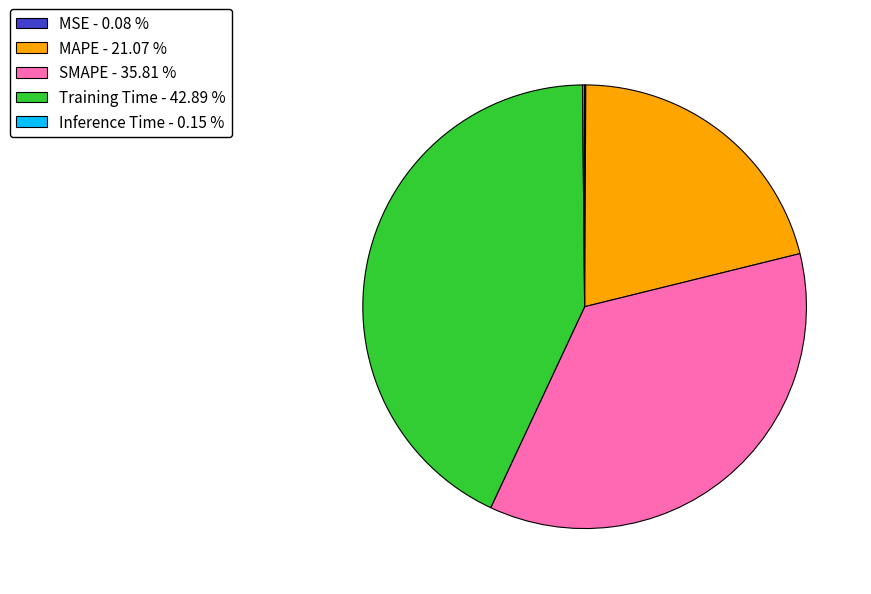

Do SMAPE - 35.81 % and Training Time - 42.89 % together represent more than half of the pie?

Yes